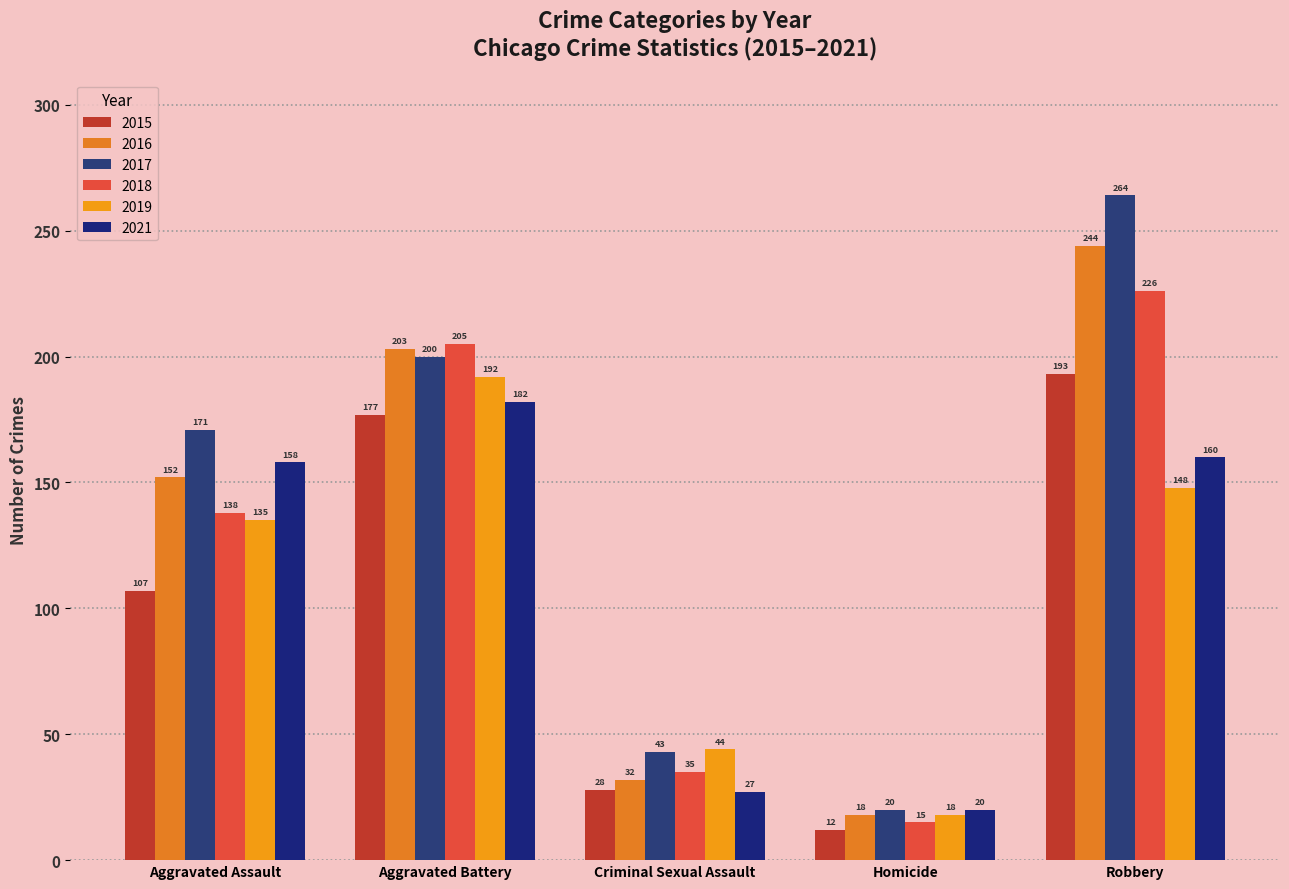

What is the lowest value of the 2015 series?

12